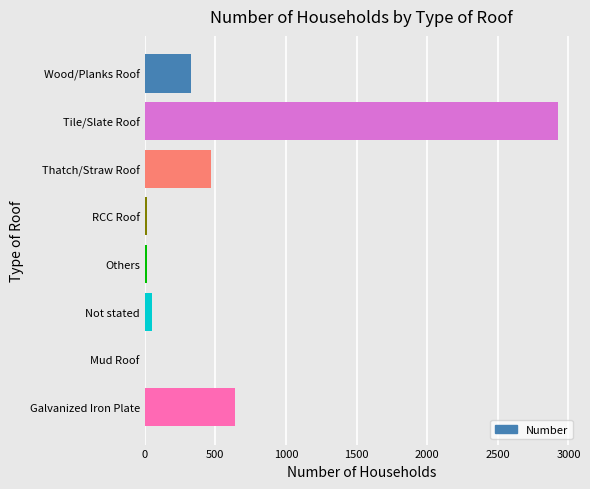

The value at Galvanized Iron Plate is 441. True or false?

False